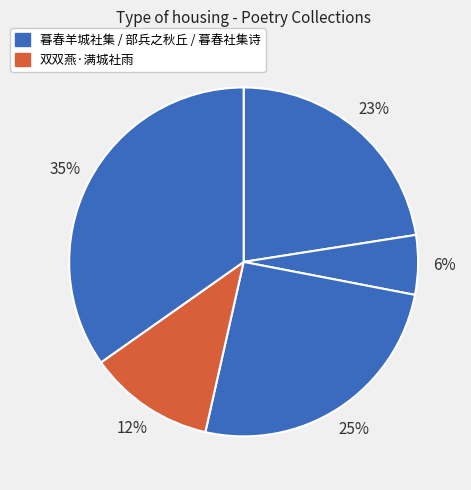

Does any single category account for the majority?

No